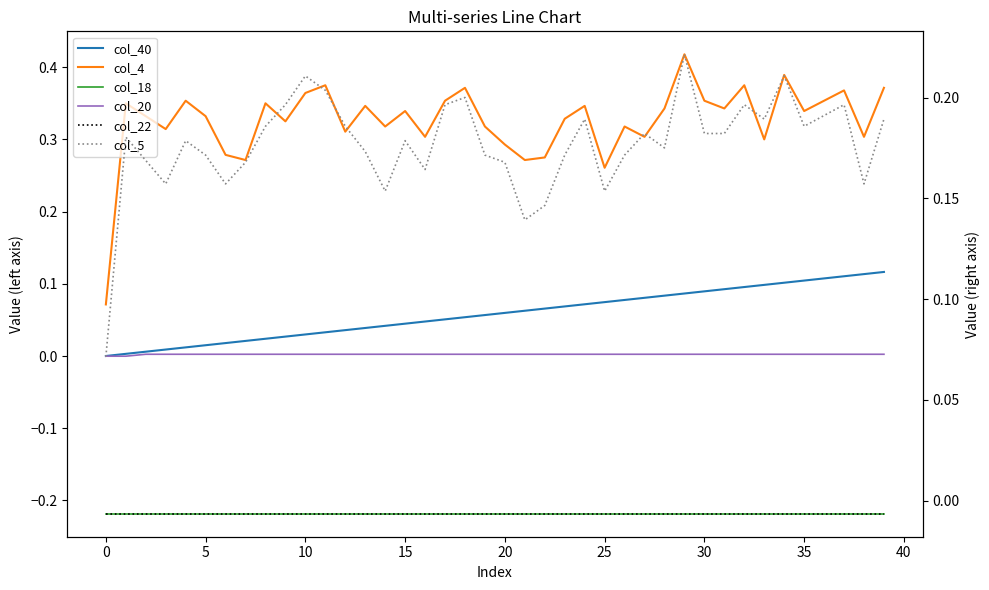

Which series changed the most between 12 and 34?

col_4